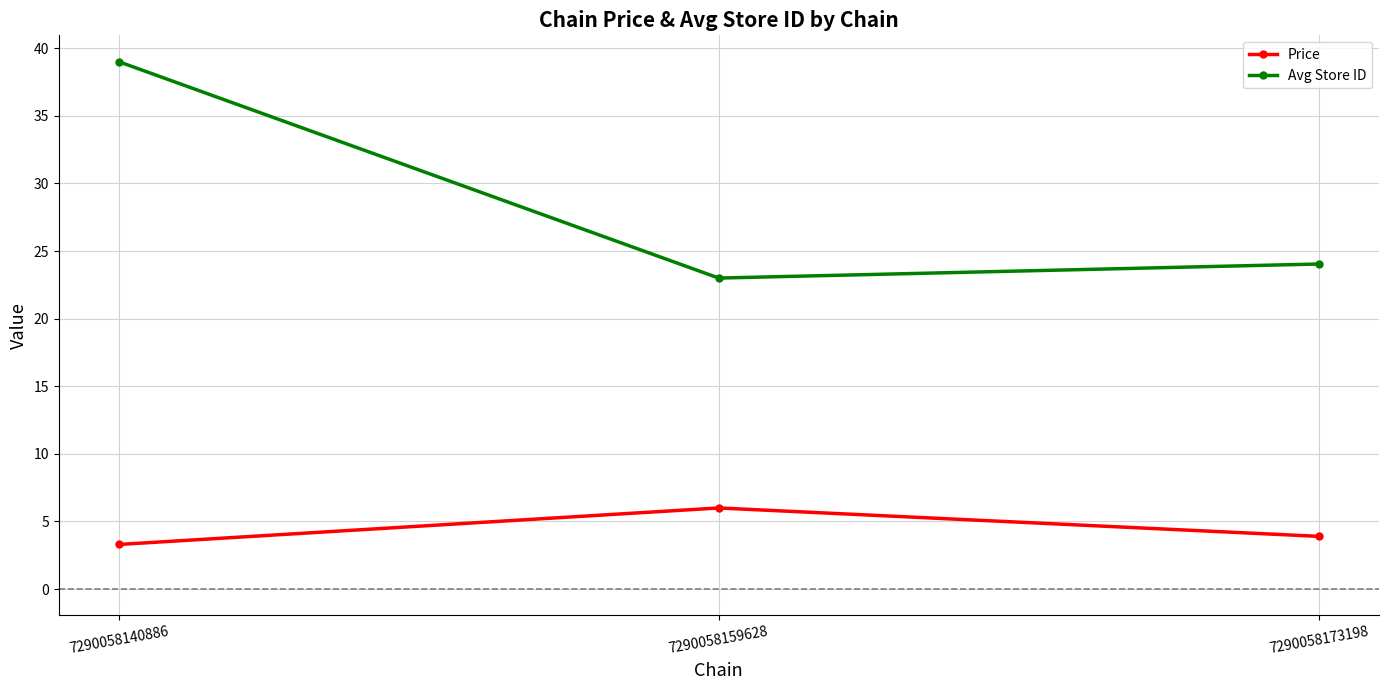

What are all the series names shown in the legend?

Price, Avg Store ID